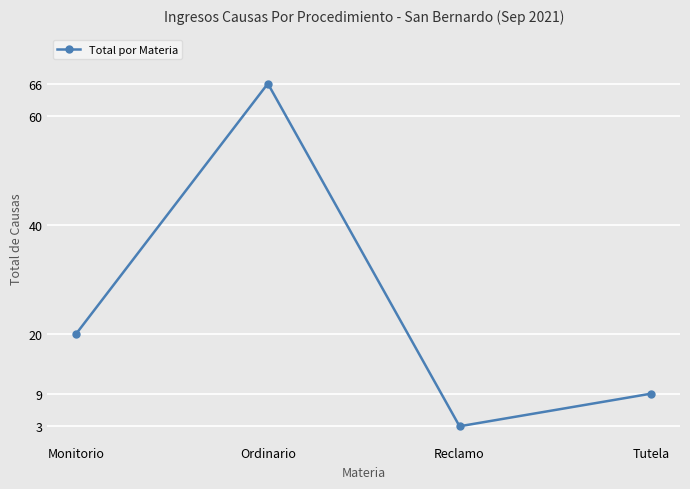

How many series are shown in this chart?

1